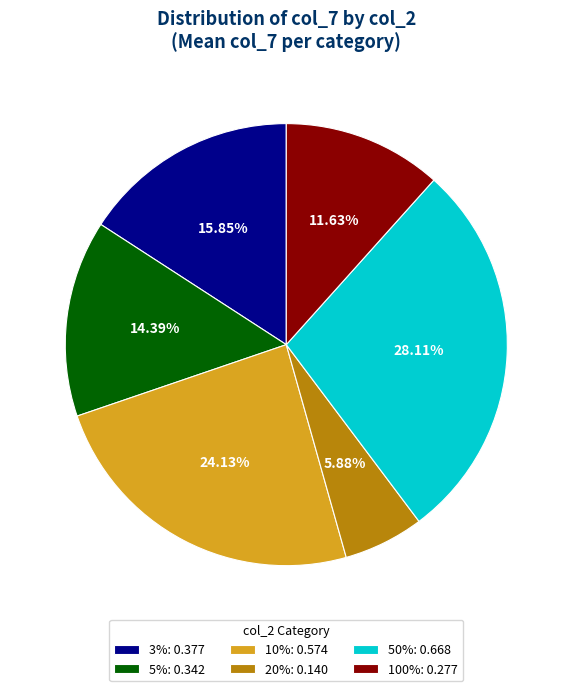

What percentage is the 5% slice, to the nearest percent?

14%